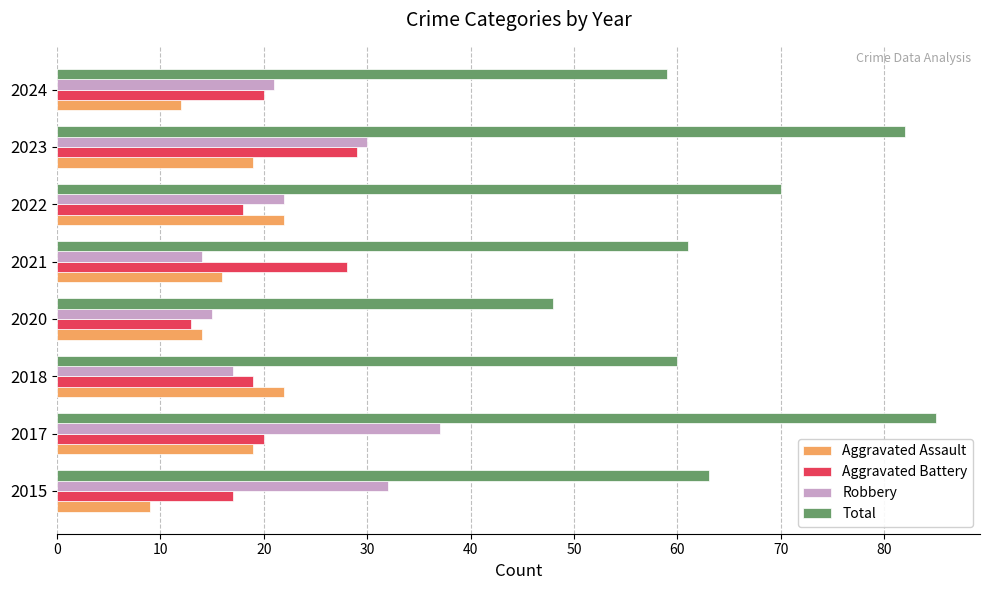

True or false: Aggravated Battery has a value of 45 at 2023.

False